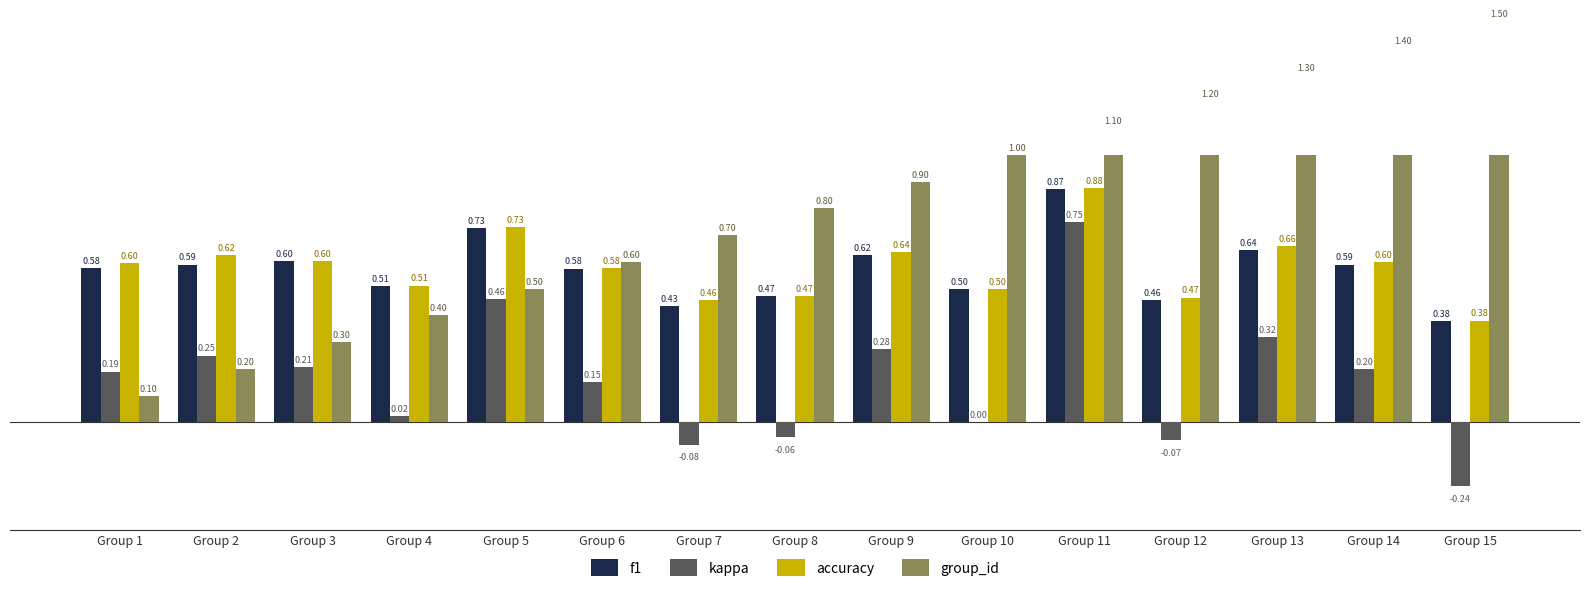

Is the value of f1 at Group 14 greater than the value of kappa at Group 10?

Yes